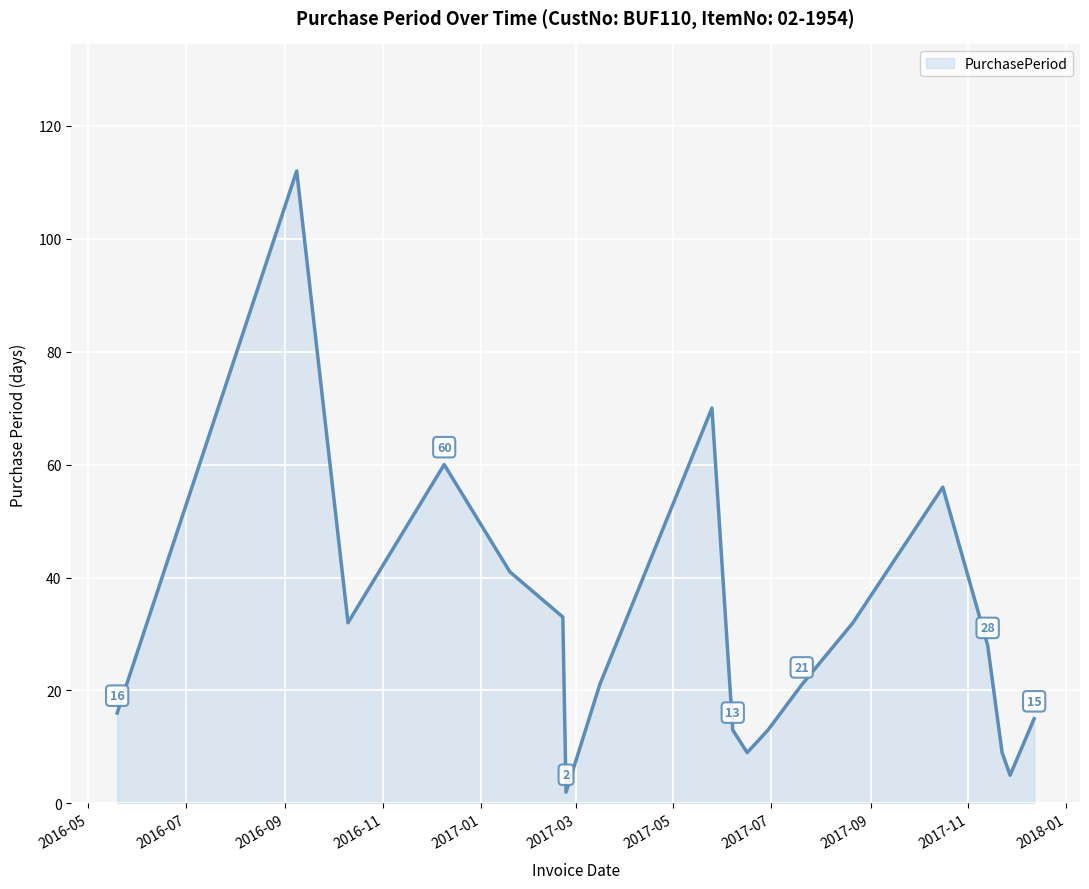

What is the difference between the maximum and minimum values?

110